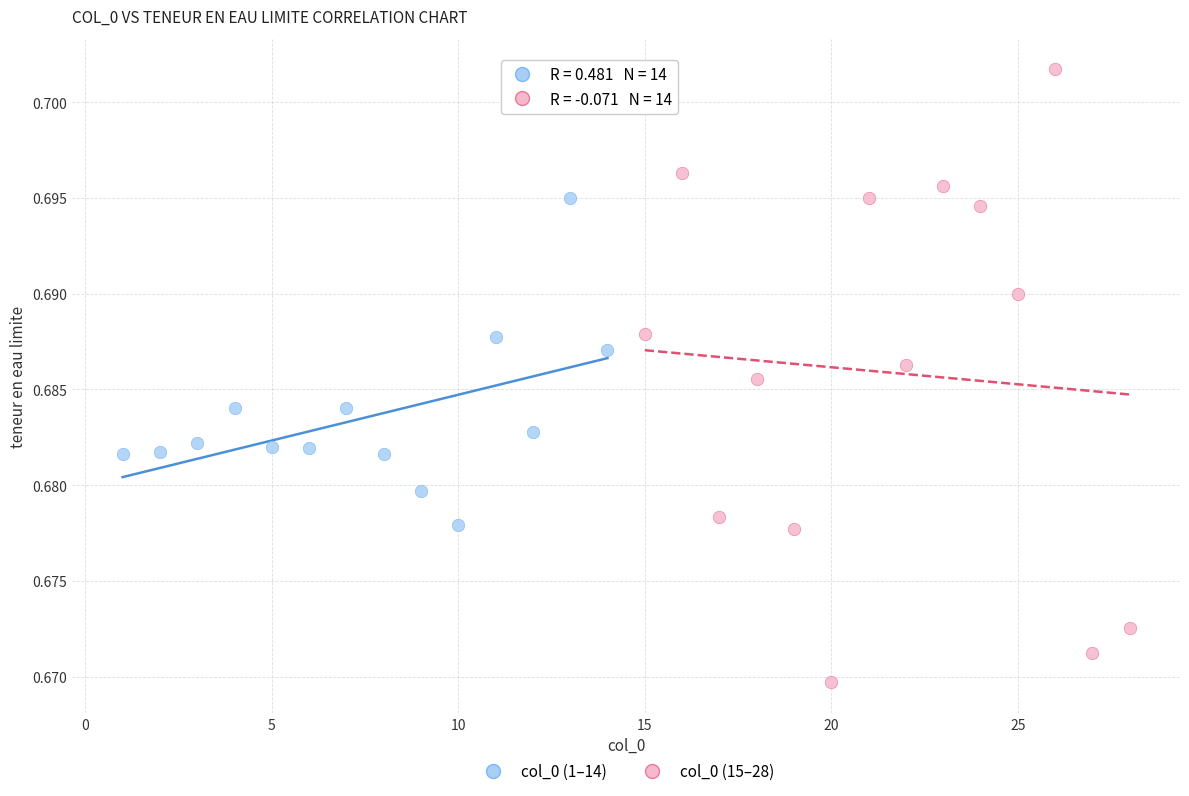

Which series contains the highest Y value?

col_0 (15–28)